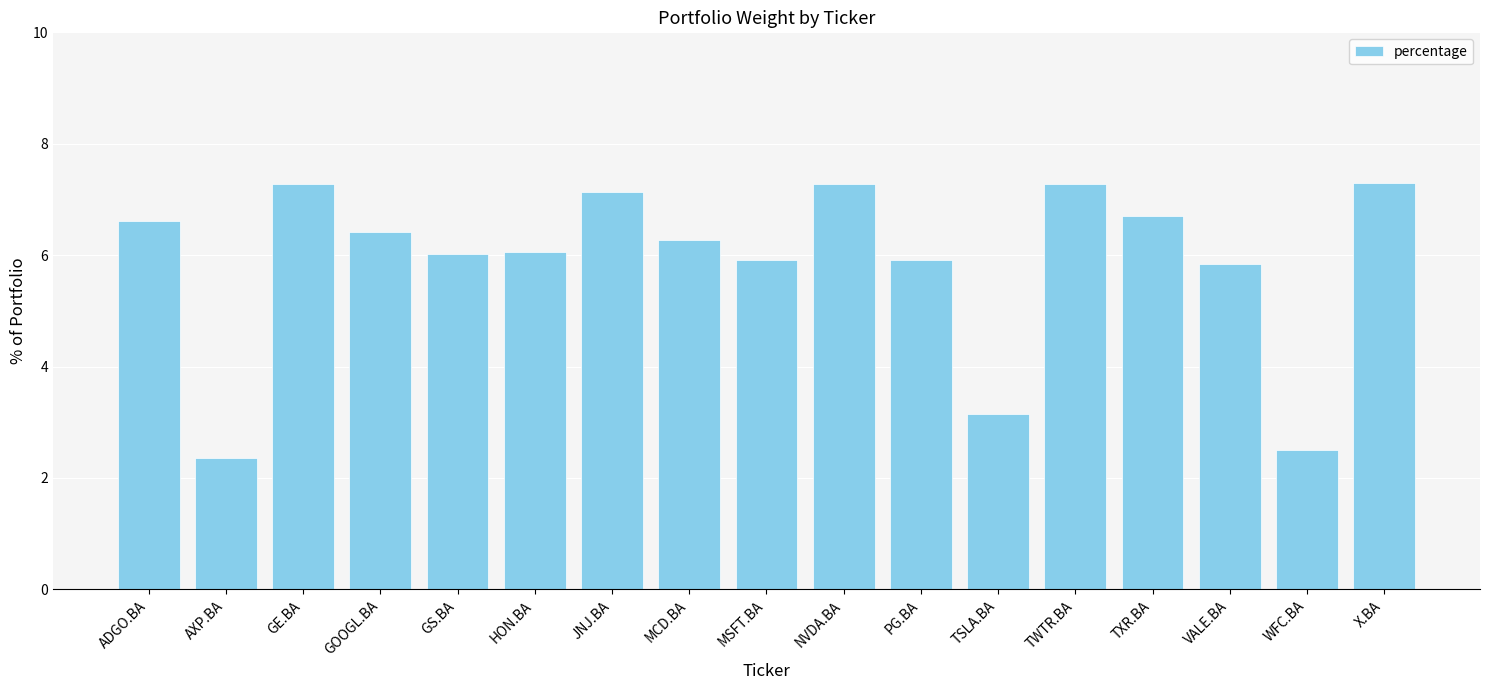

Are the bars grouped side by side (vs. stacked)?

No